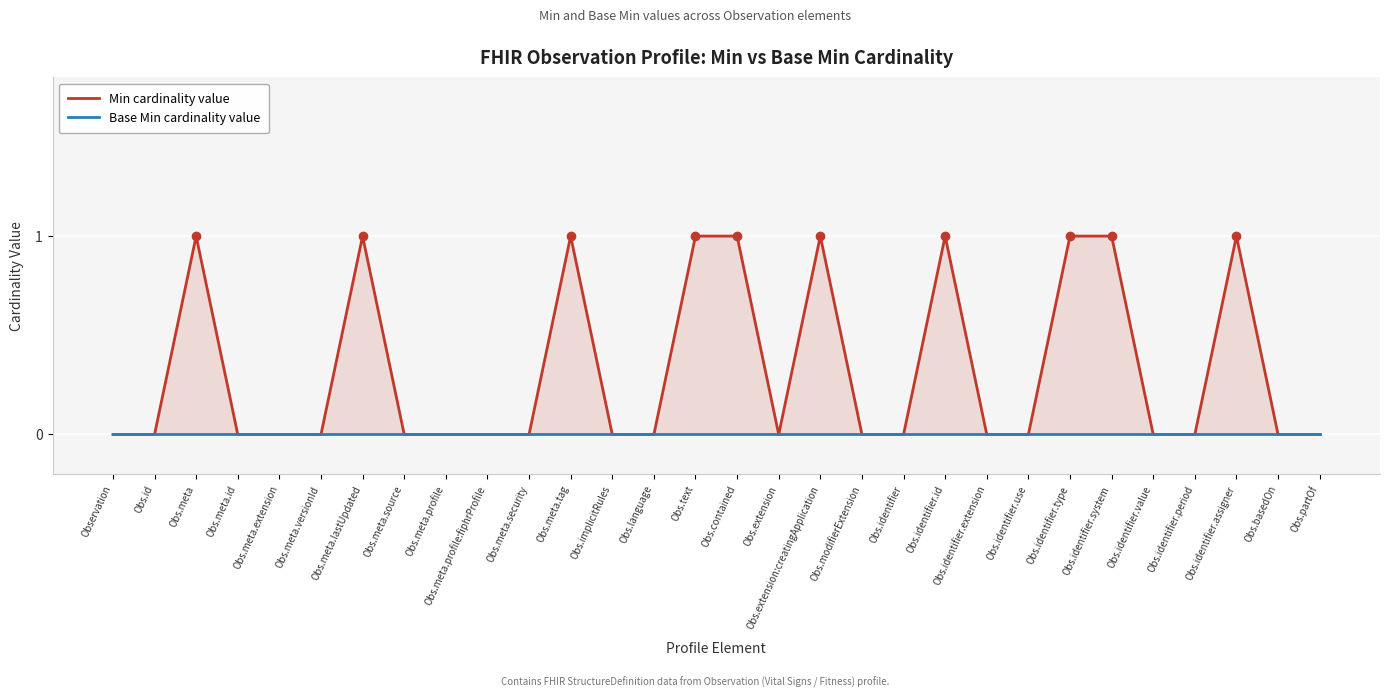

What is the label of the 9th point from the right?

Obs.identifier.extension